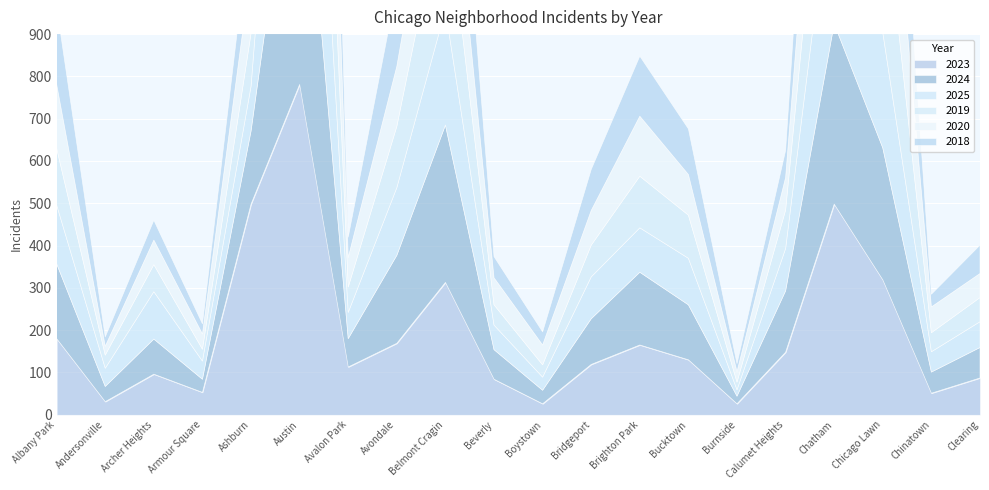

What position from the right is Boystown?

10